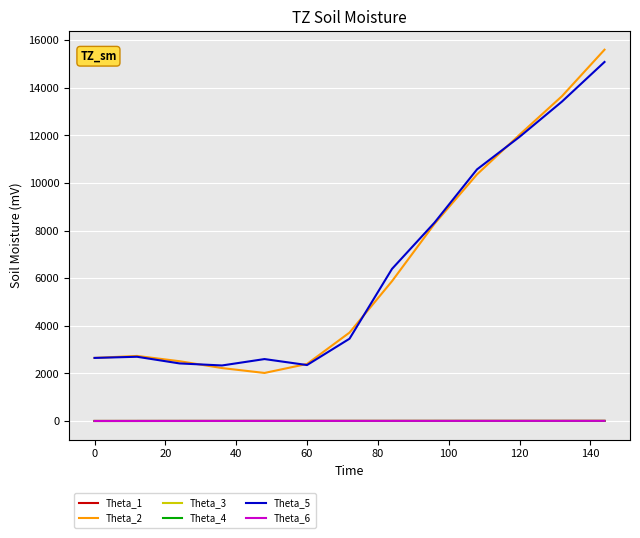

True or false: Theta_3 and Theta_5 cross at least once.

False